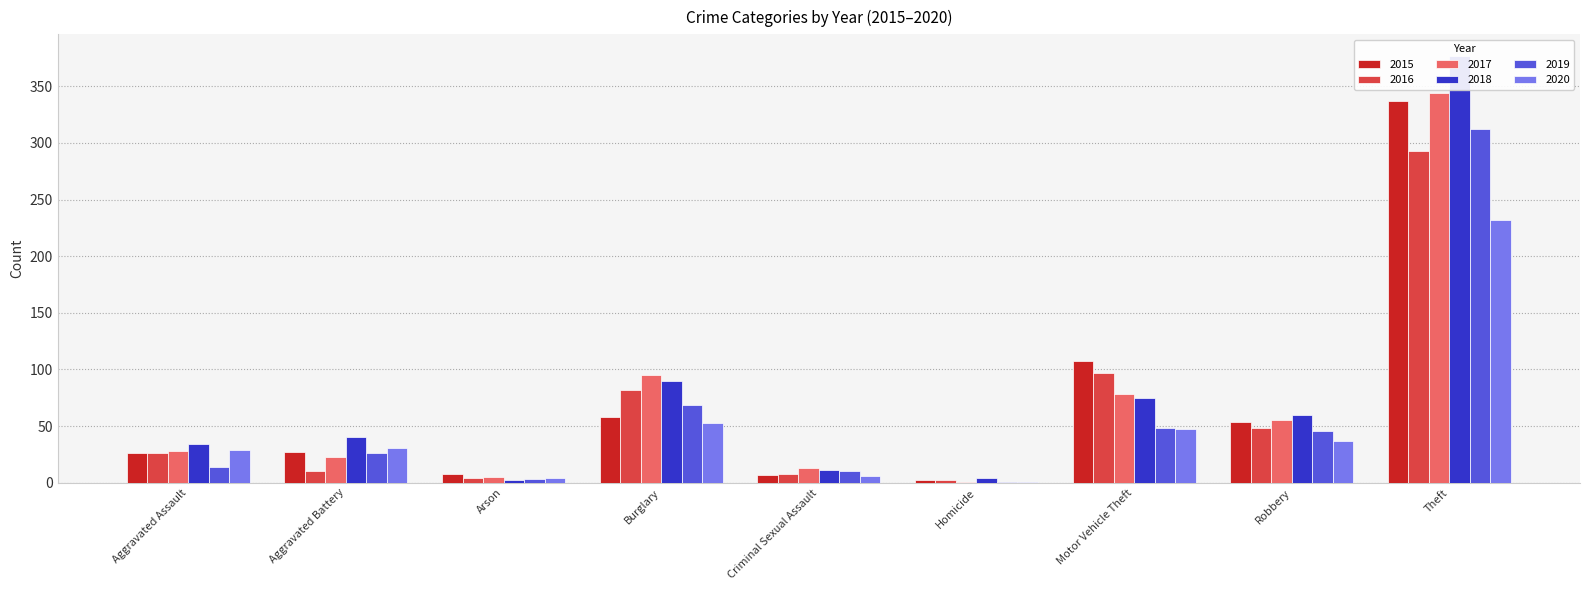

How many groups of bars are there?

9